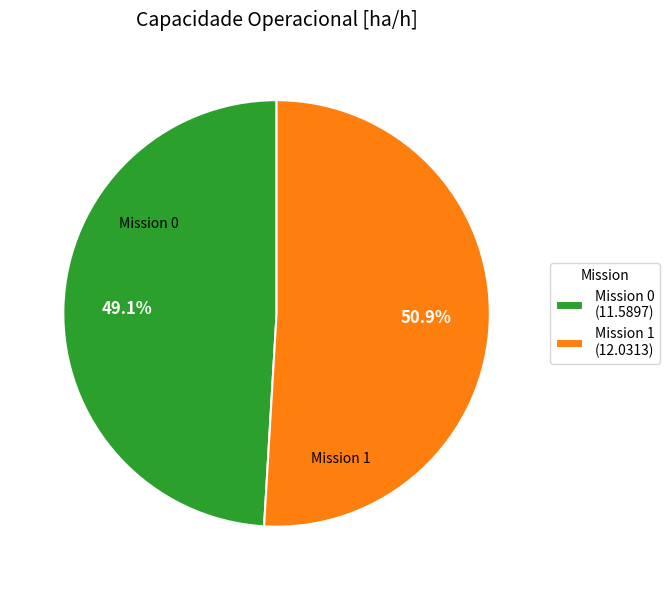

How many slices are in this pie chart?

2